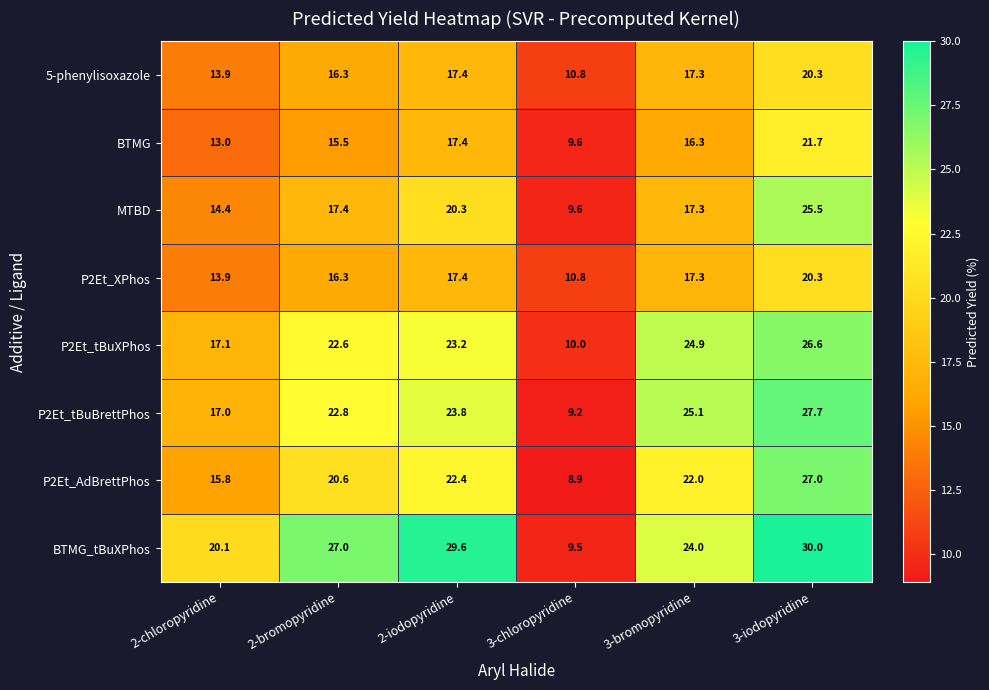

What is the difference between the P2Et_tBuBrettPhos values at 2-chloropyridine and 3-chloropyridine?

7.8